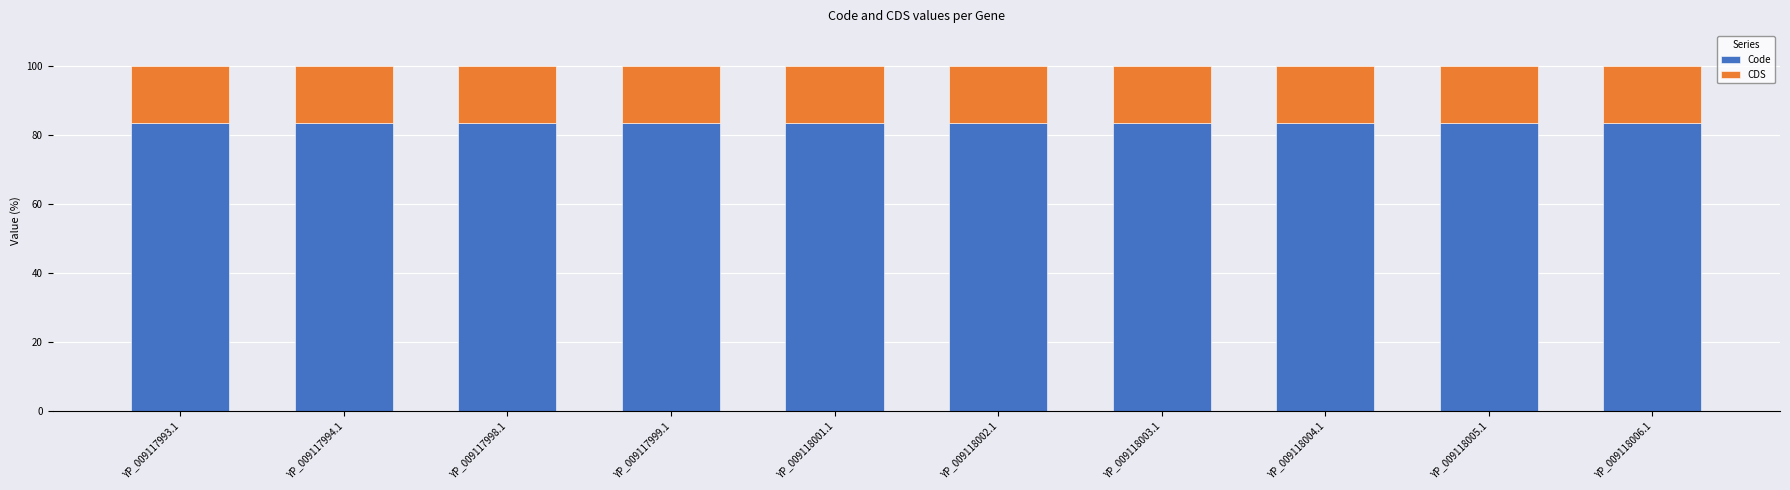

What is the maximum value for Code?

83.3